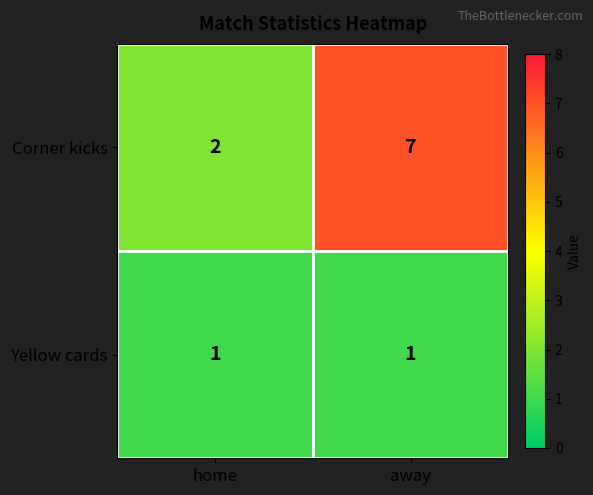

What is the difference between the Corner kicks values at away and home?

5